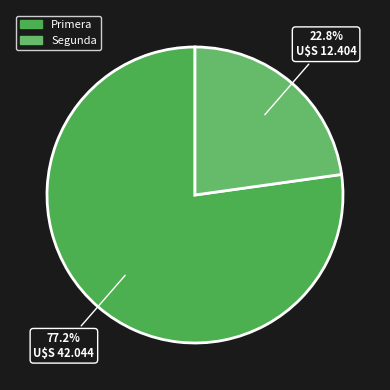

How many slices are in this pie chart?

2